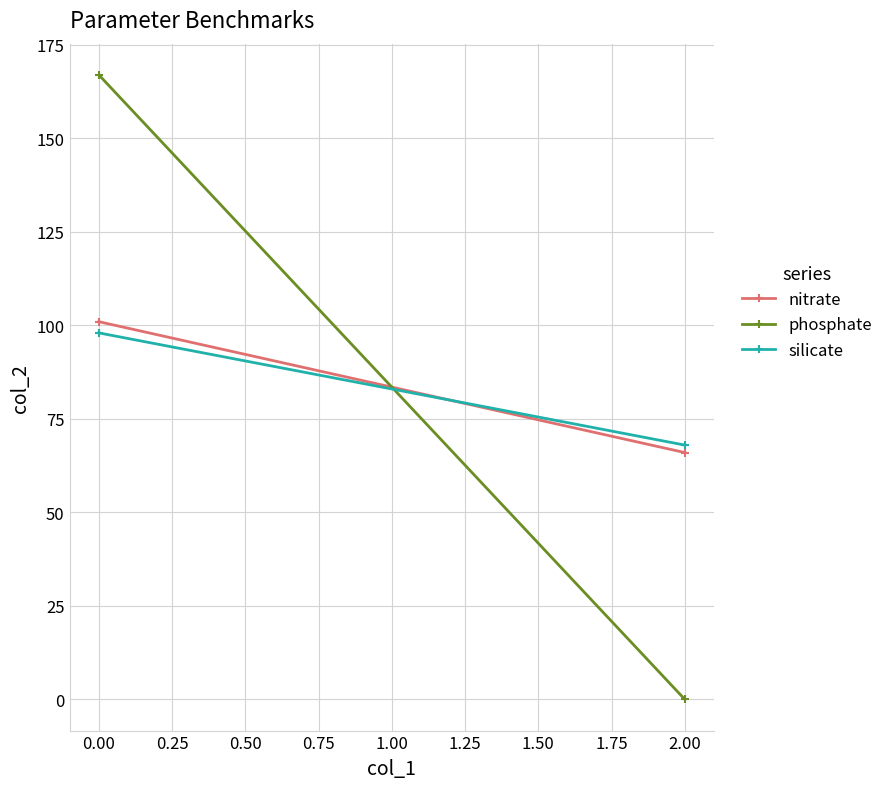

Count the nitrate values in the range 66 to 101.

2